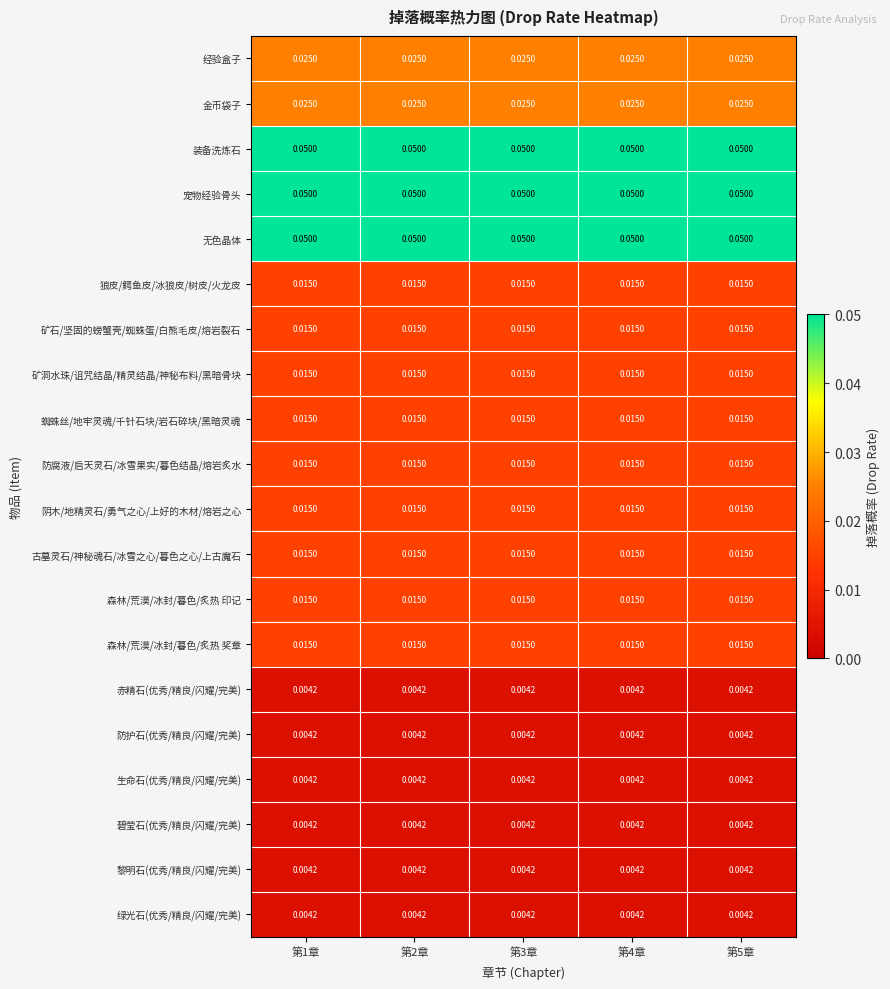

Is the value of 古墓灵石/神秘魂石/冰雪之心/暮色之心/上古魔石 at 第3章 greater than the value of 无色晶体 at 第2章?

No